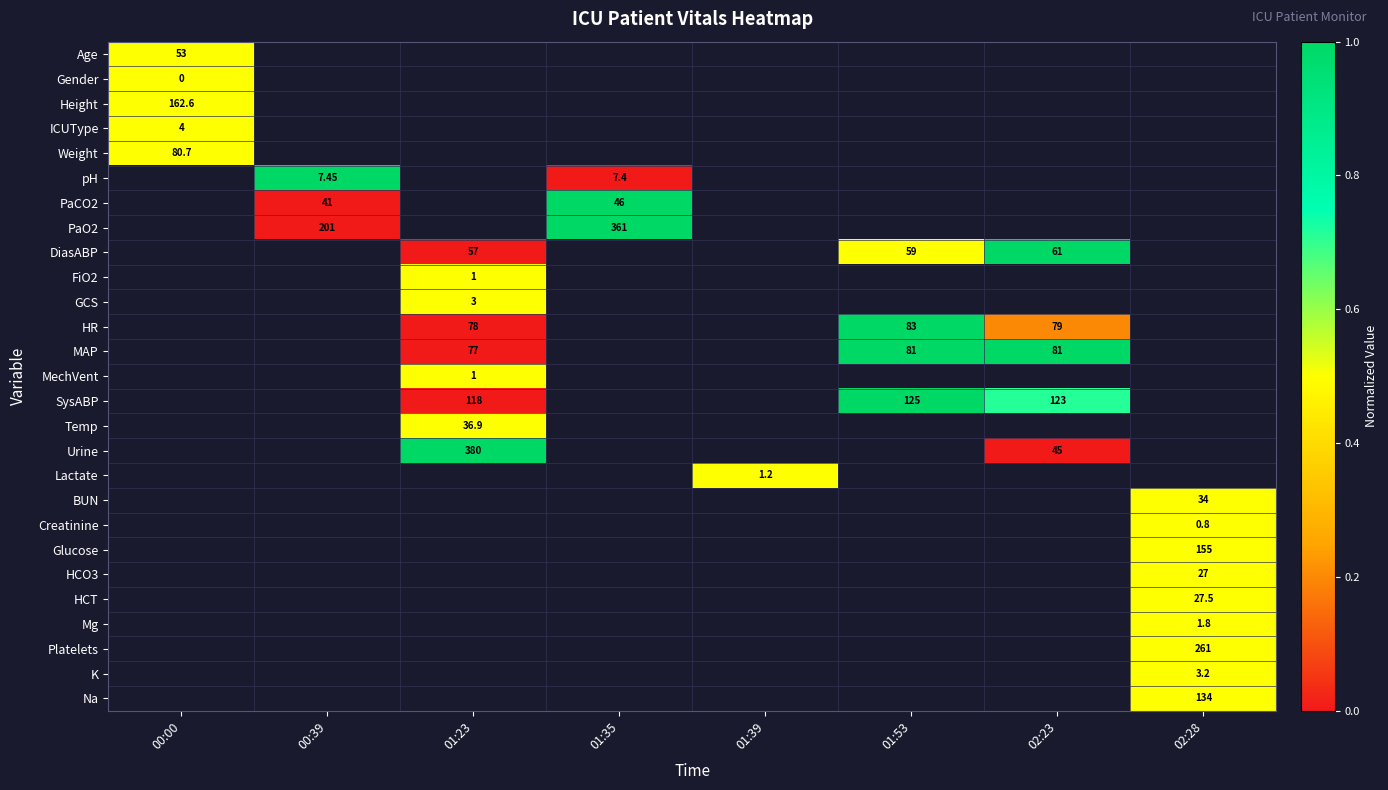

Between 00:00 and 01:39, which is larger?

01:39